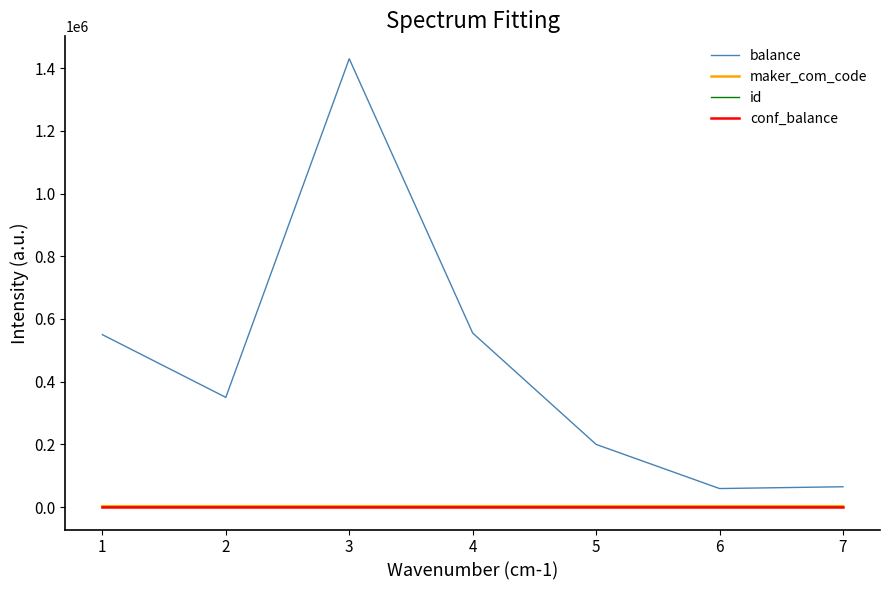

How many lines are shown in the chart?

4